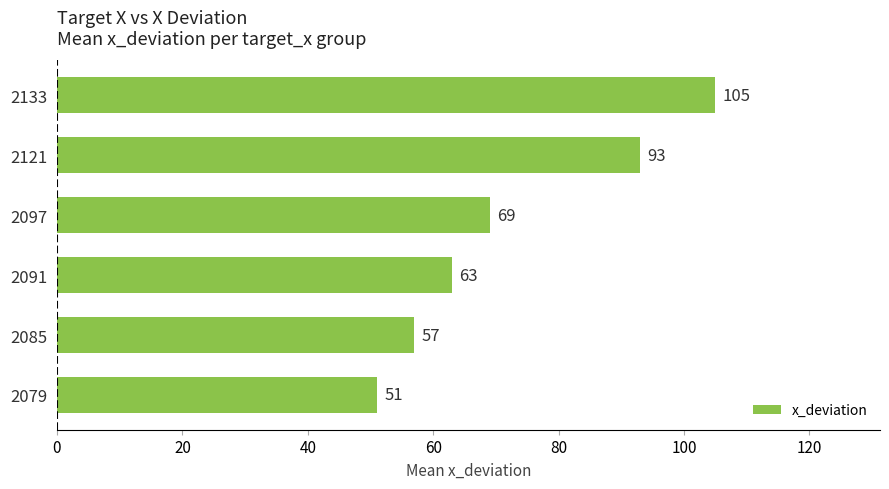

Reading bottom to top, what are all the values shown in this chart?

2079=51	2085=57	2091=63	2097=69	2121=93	2133=105